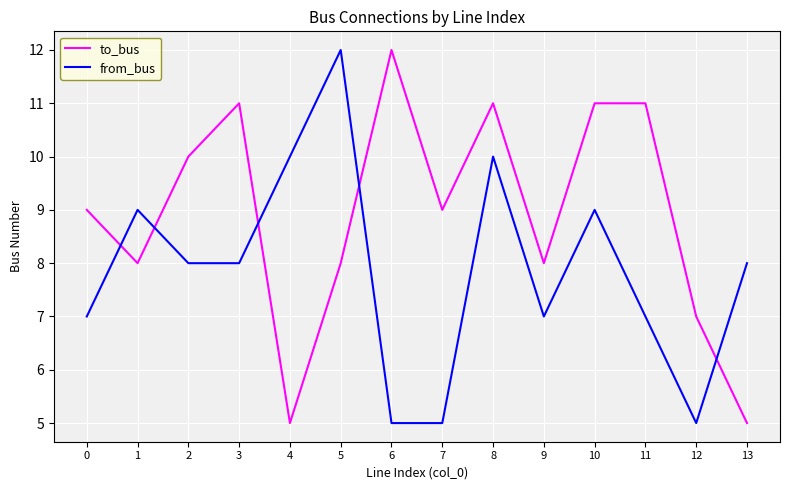

True or false: to_bus has a value of 4 at 2.

False